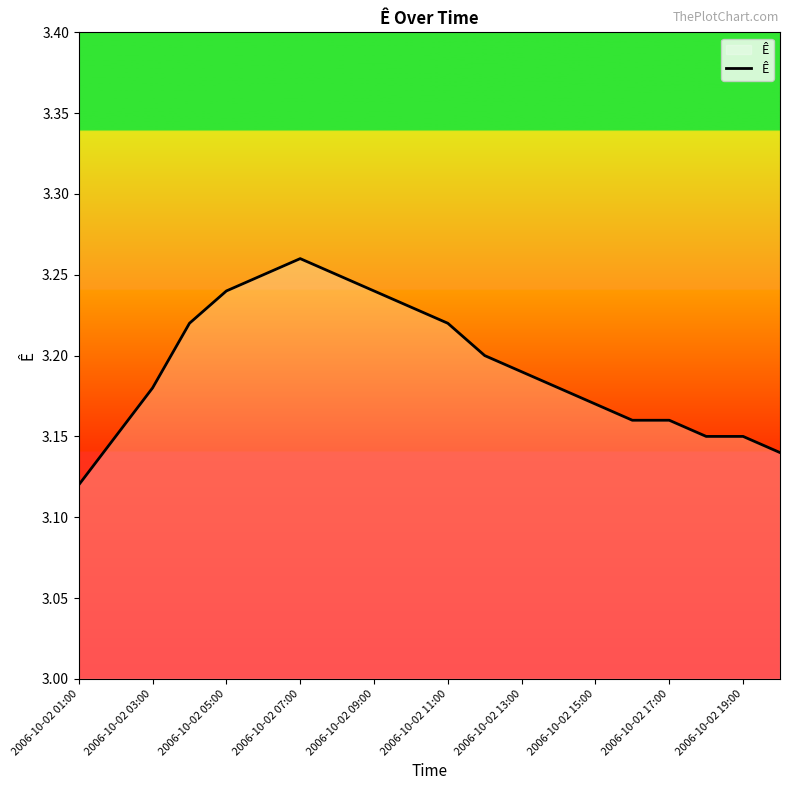

The chart shows a value of 1.4 at 2006-10-02 07:00. True or false?

False